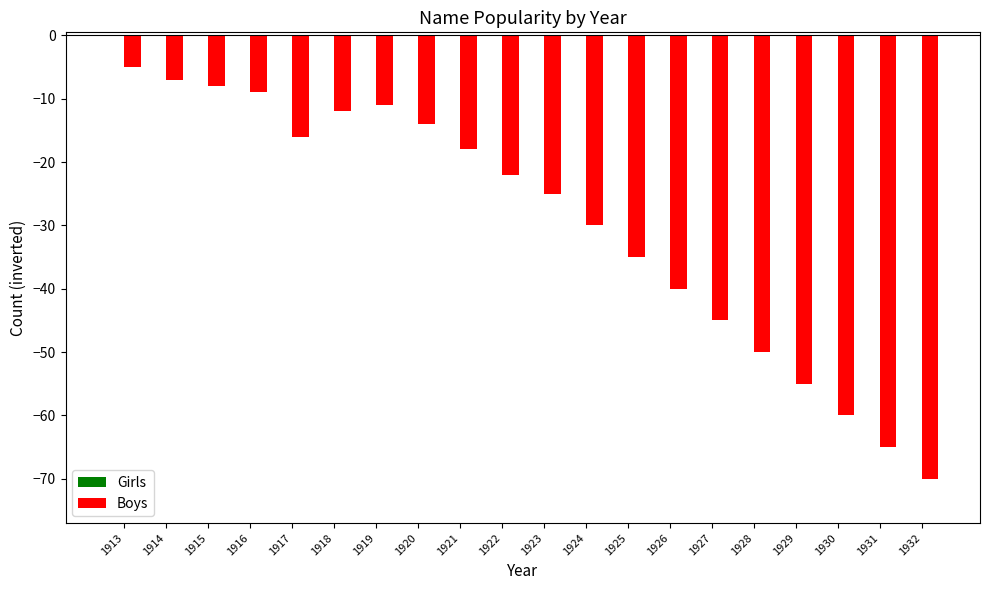

The value at 1931 is -86. True or false?

False